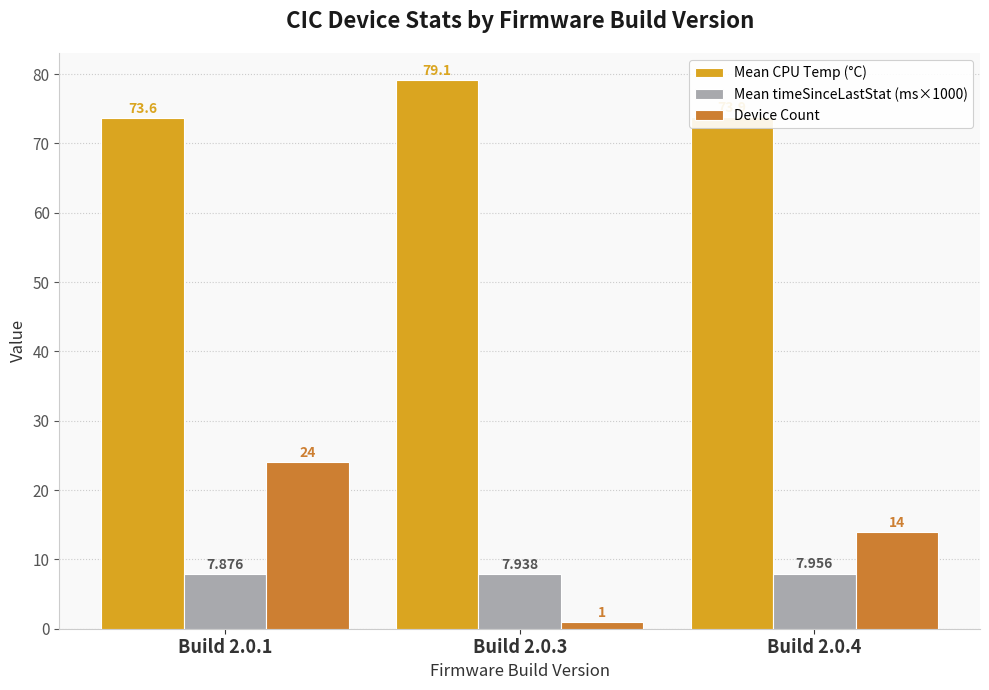

Rank the series at Build 2.0.1 from lowest to highest value.

Mean timeSinceLastStat (ms×1000), Device Count, Mean CPU Temp (°C)